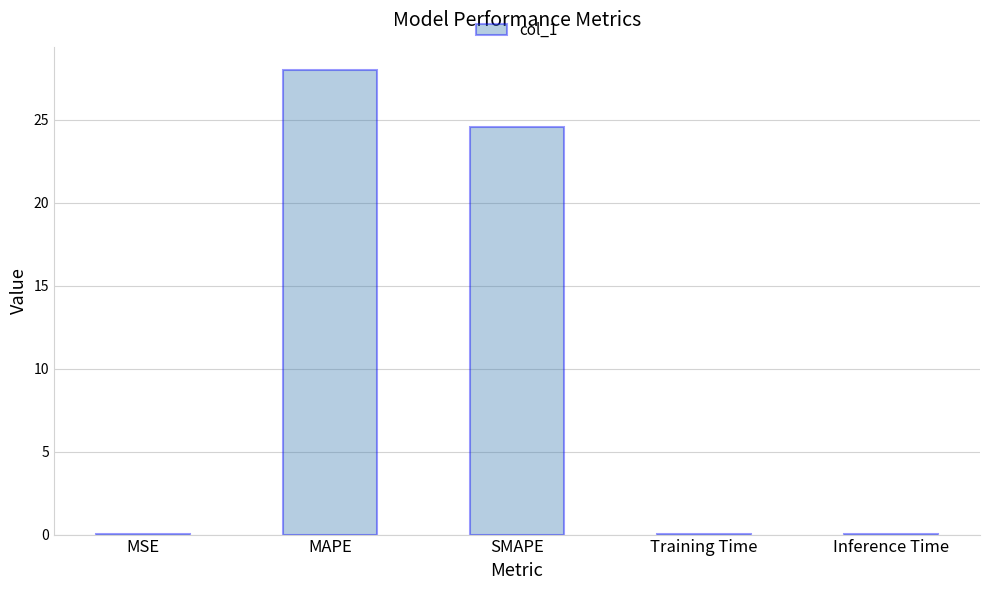

What is the greatest value displayed?

28.0